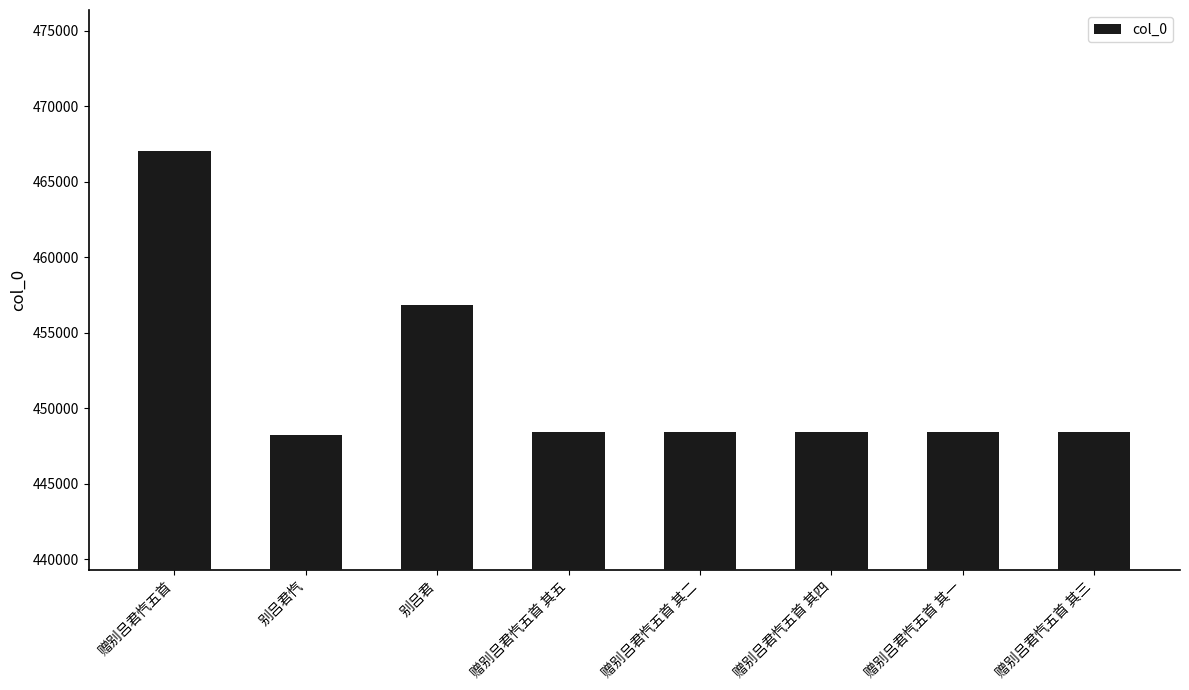

Approximately how many times larger is the value at 赠别吕君忾五首 其五 compared to 别吕君忾?

1.0